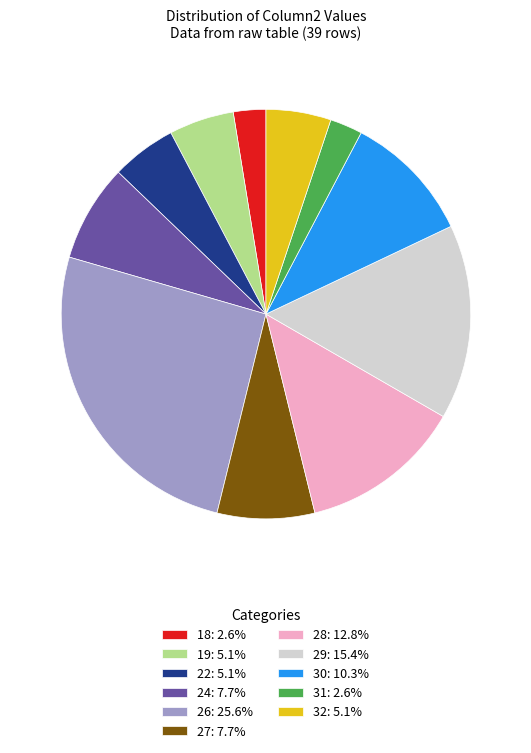

The 31 slice represents 3% of the pie. True or false?

True